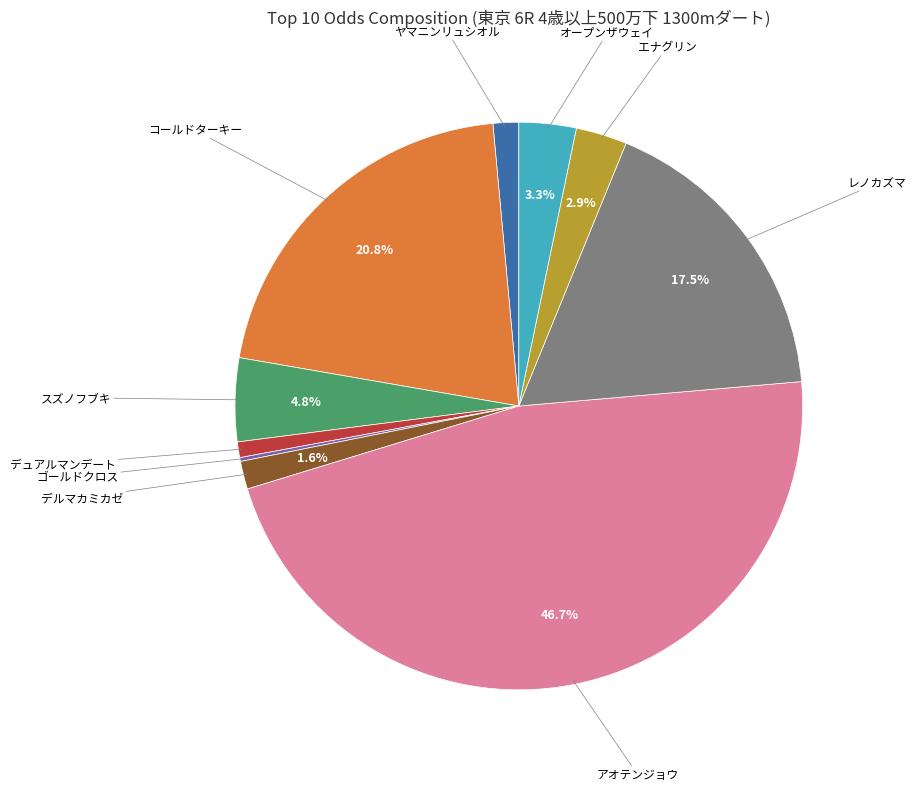

Is the sum of オープンザウェイ and エナグリン greater than half?

No